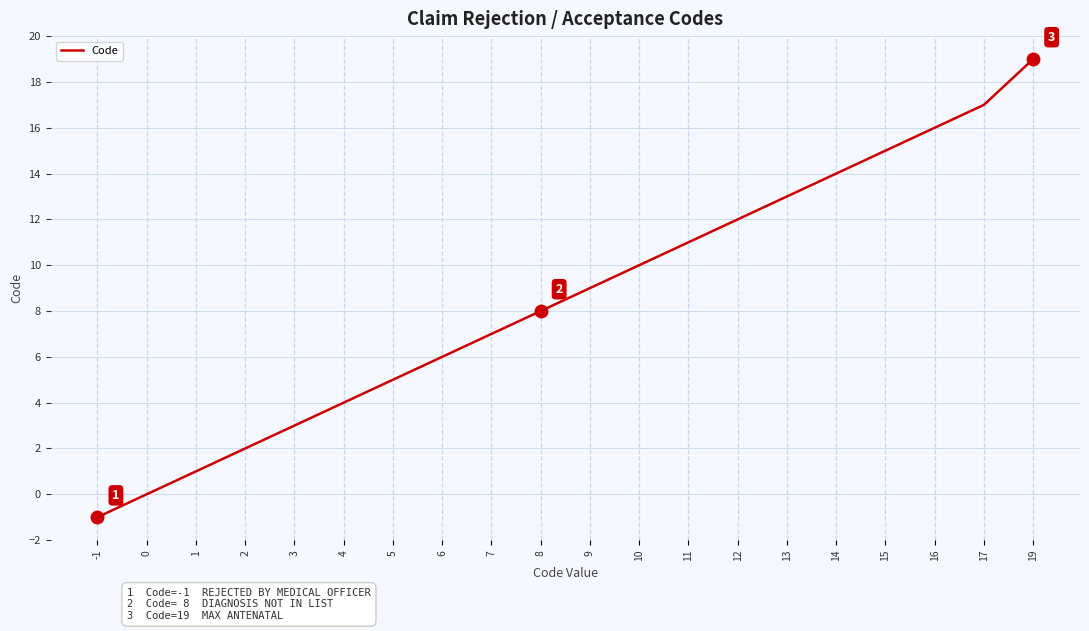

Reading left to right, transcribe all the data shown in this chart.

-1	0	1	2	3	4	5	6	7	8	9	10	11	12	13	14	15	16	17	19